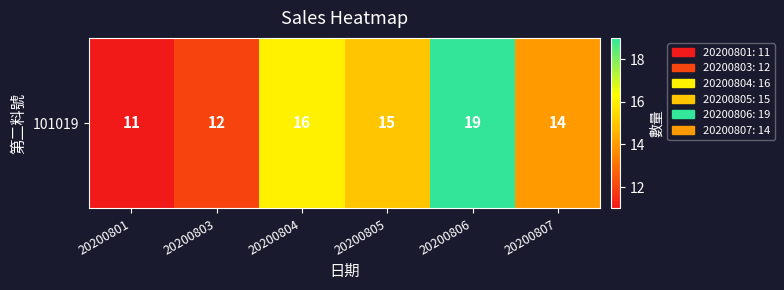

How many data points are less than 15?

3